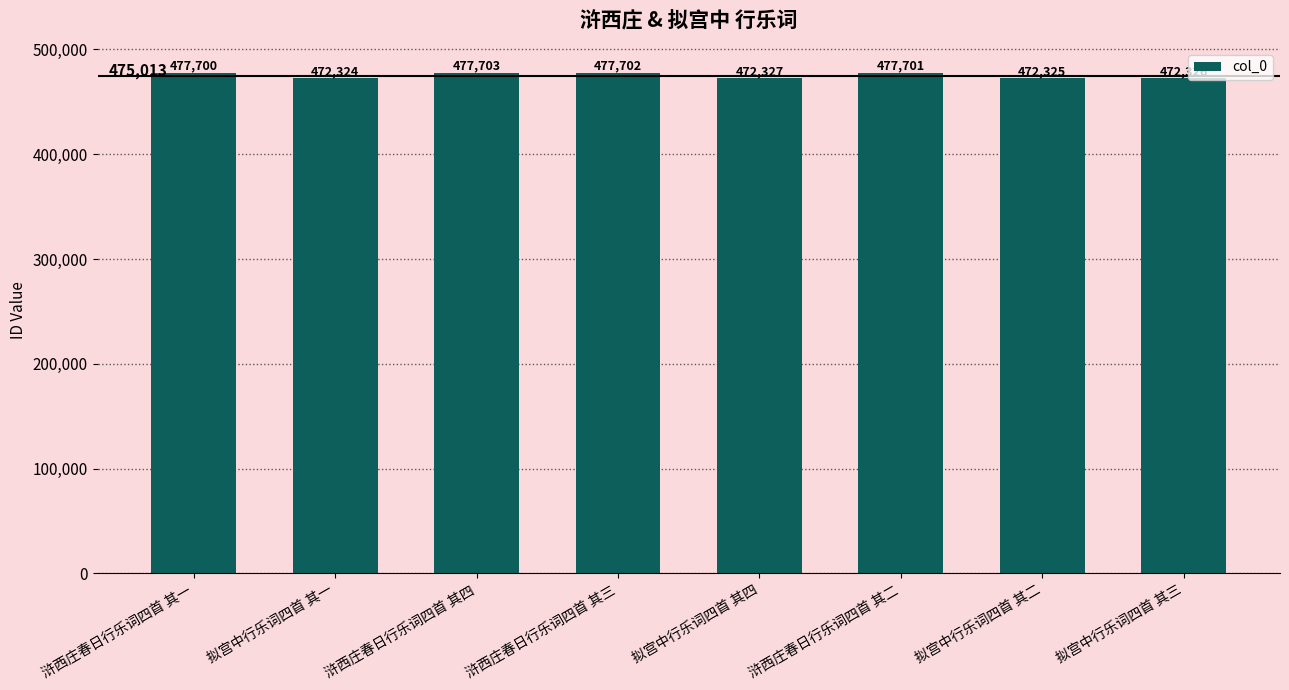

Is it true that the value at 浒西庄春日行乐词四首 其二 is 166694?

False